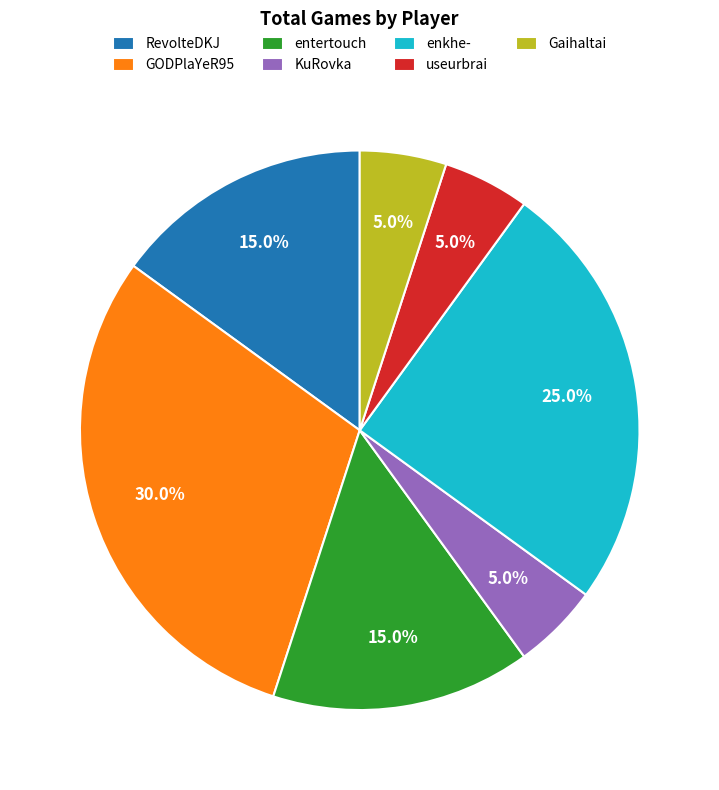

Approximately how many times larger is the value at entertouch compared to KuRovka?

3.0